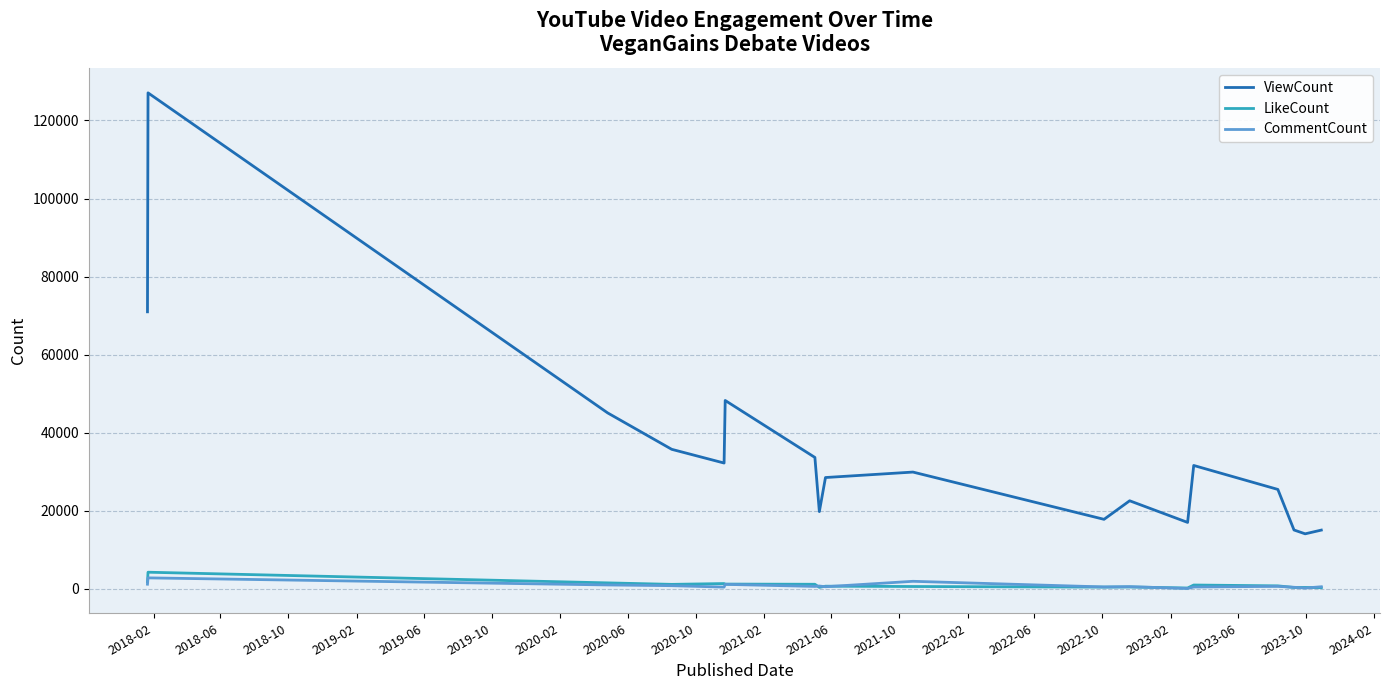

What is the highest value of the CommentCount series?

2834